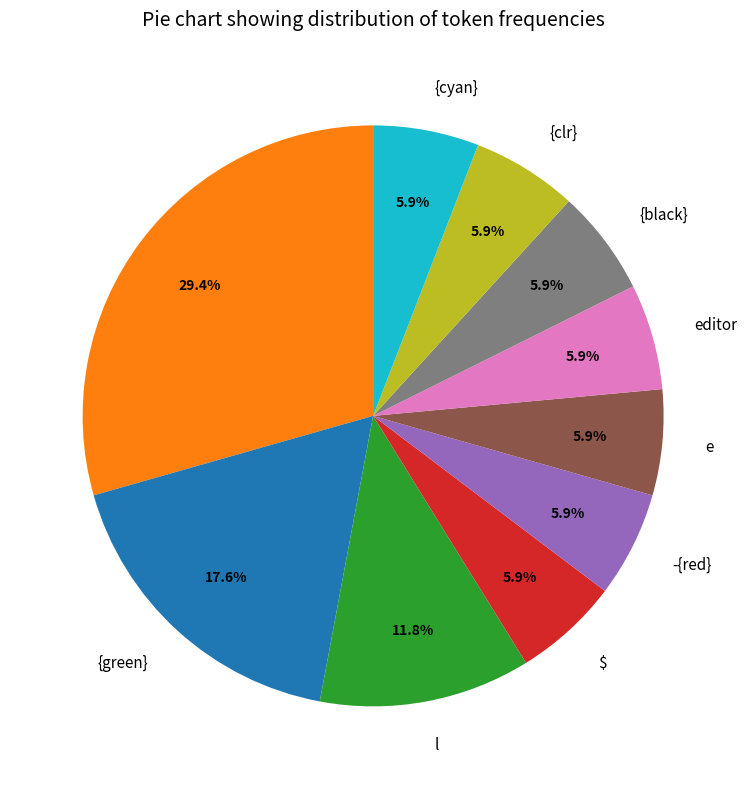

Is there a majority slice in this chart?

No